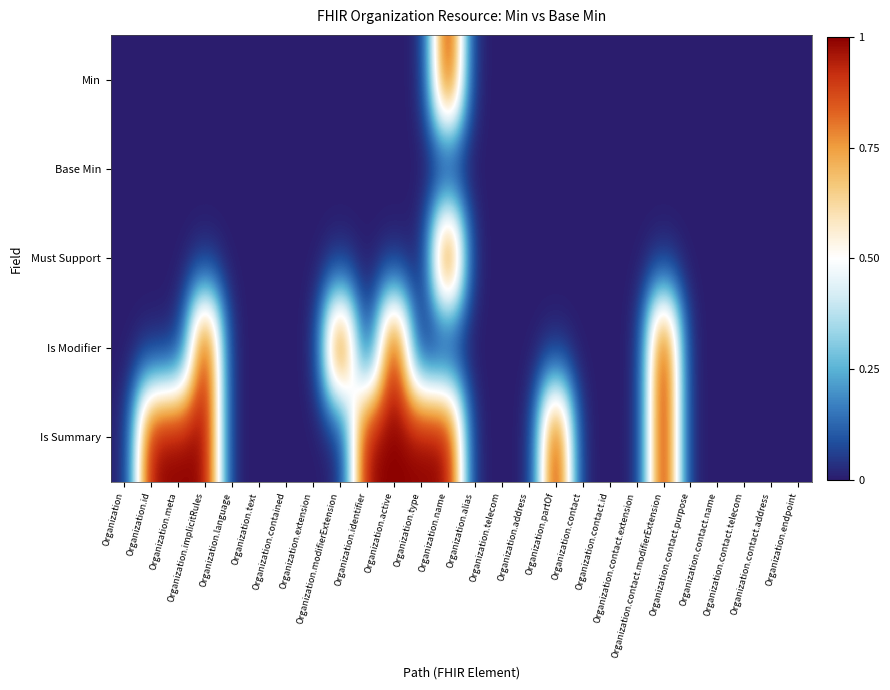

At which label is Base Min closest to 0?

Organization